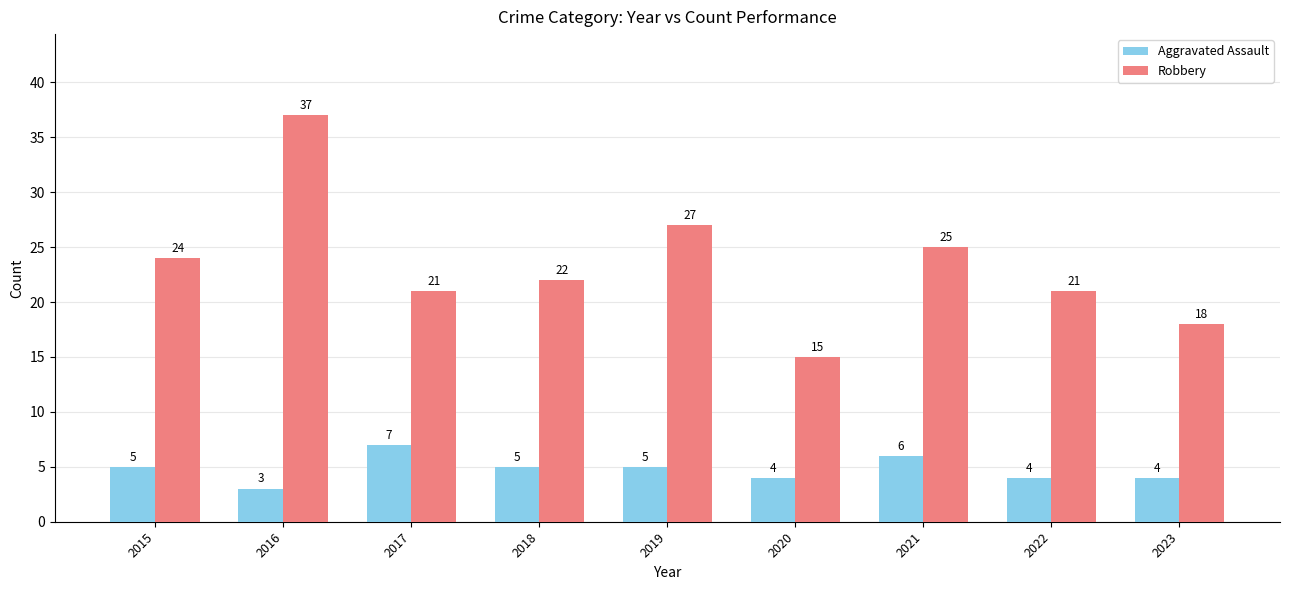

At 2019, list the series in order from smallest to largest.

Aggravated Assault, Robbery